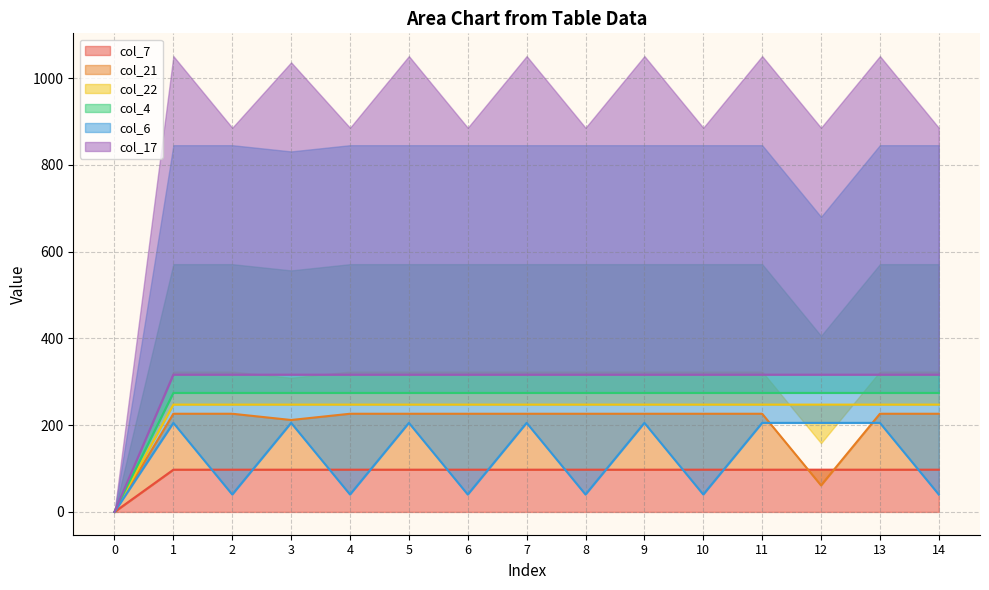

Between 1 and 14, which is larger?

1